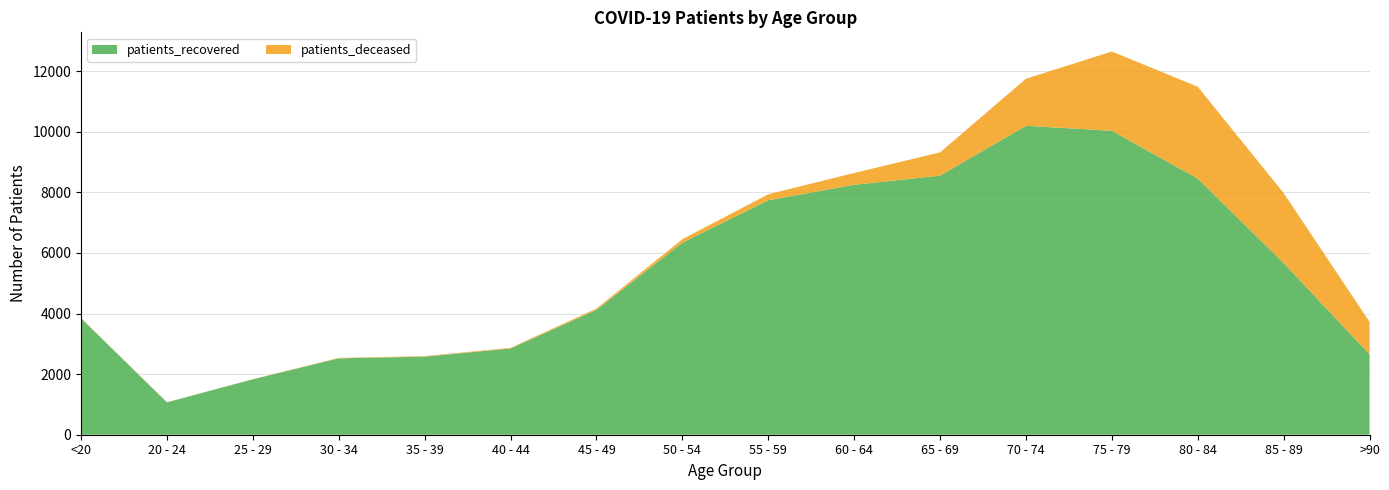

Reading left to right, transcribe all the data shown in this chart.

patients_recovered: 3844	1069	1830	2521	2578	2847	4121	6340	7740	8251	8553	10199	10035	8456	5665	2653
patients_deceased: 13	3	3	15	16	22	43	114	198	390	768	1554	2617	3032	2314	1072